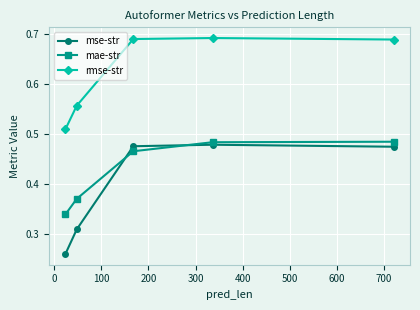

At how many categories does at least one series exceed 0?

5